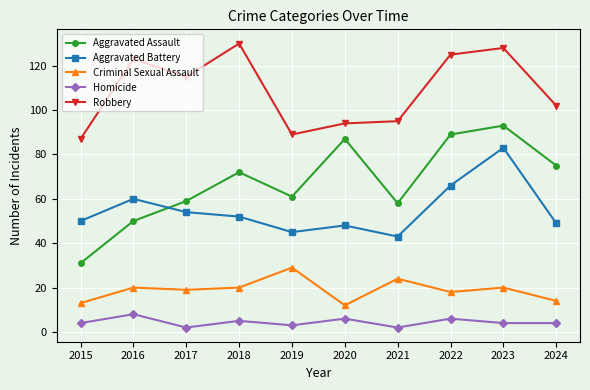

Does the chart have visible grid lines?

Yes